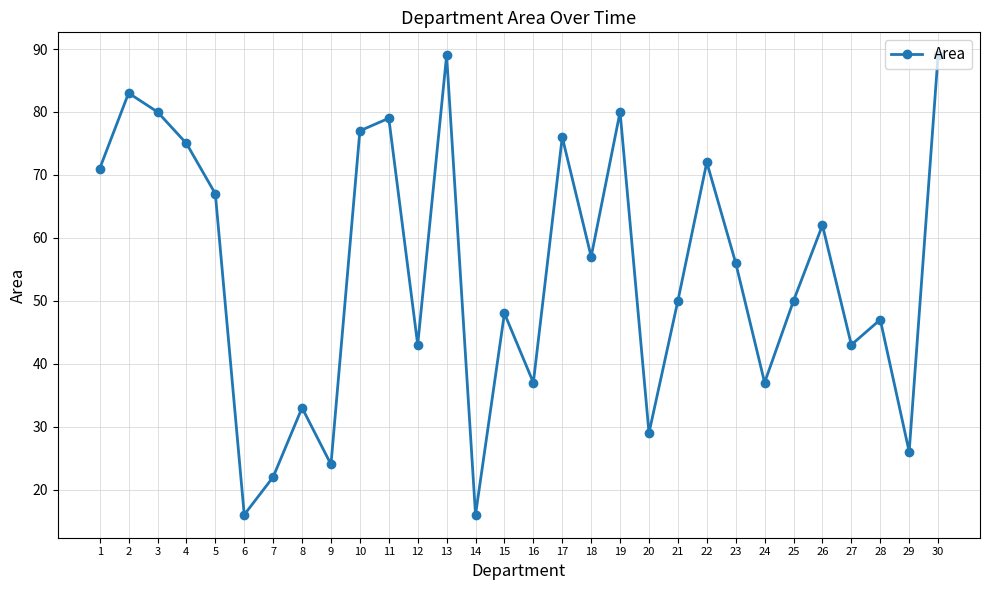

What is the maximum value shown in the chart?

89